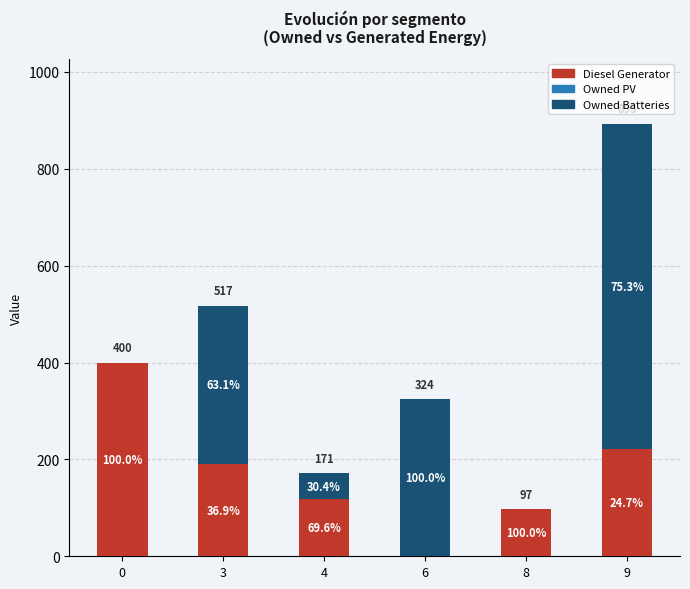

Which series has the widest spread of values?

Owned Batteries